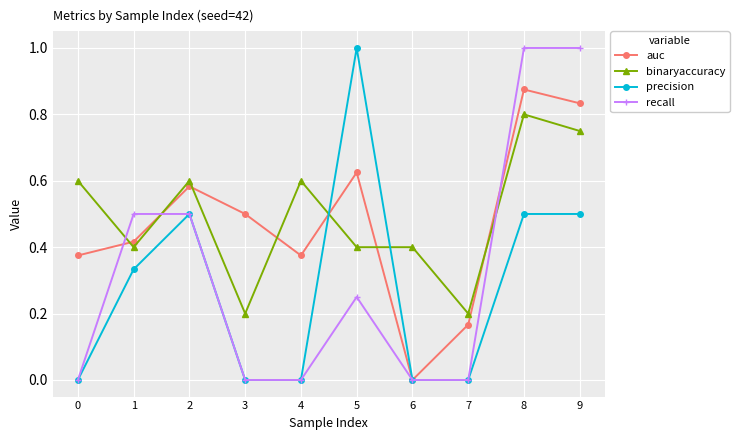

The value of auc at 7 is 0.3. True or false?

False